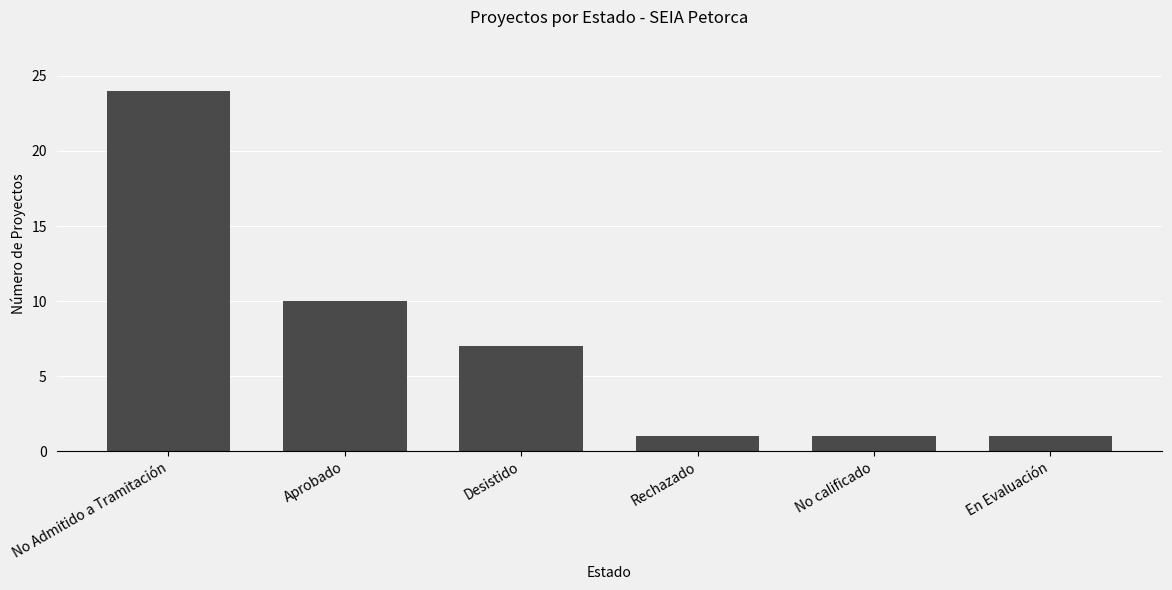

What position from the right is No calificado?

2